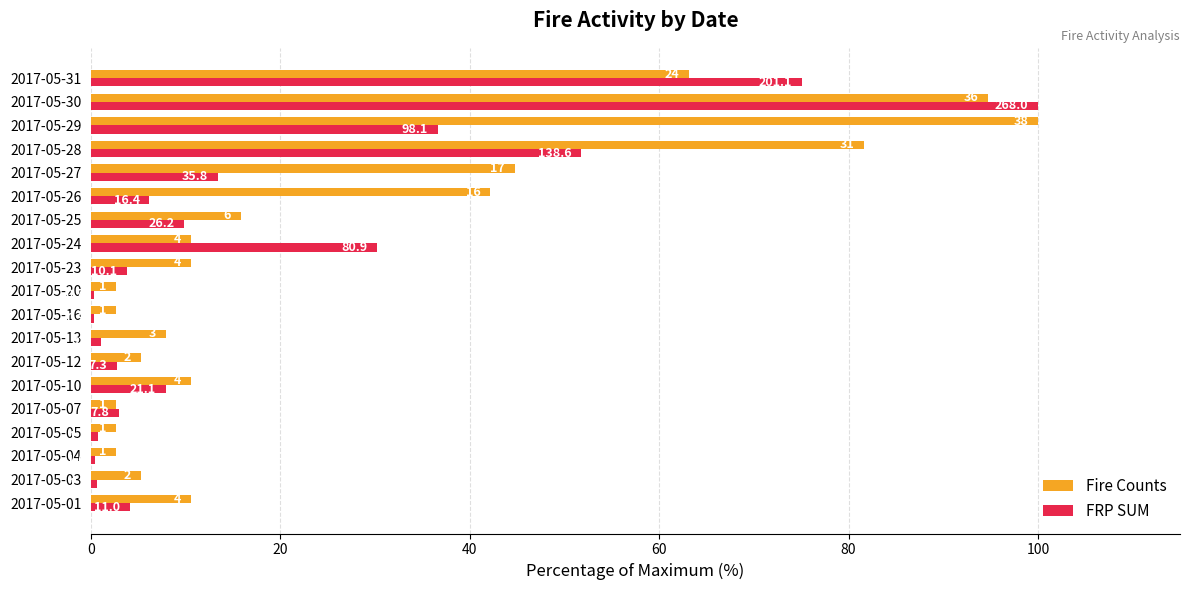

What are all the series names shown in the legend?

Fire Counts, FRP SUM